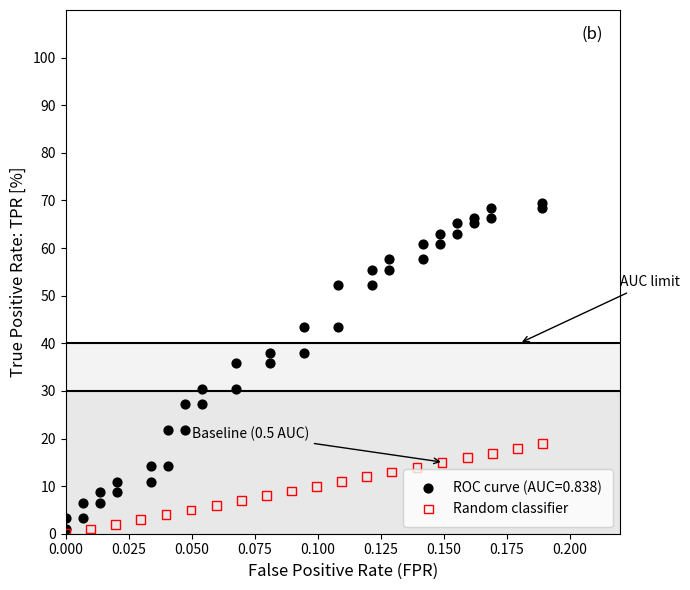

Which series has the largest Y range (max minus min)?

ROC curve (AUC=0.838)